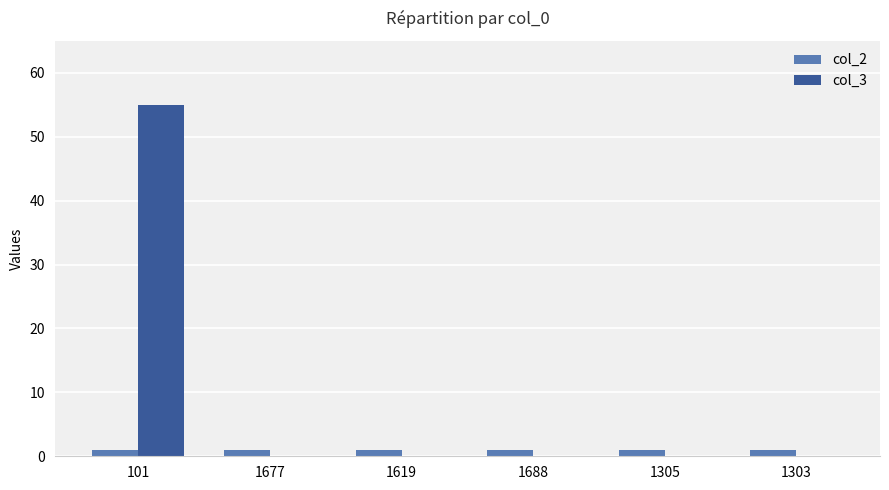

Which series has the largest range (max minus min)?

col_3